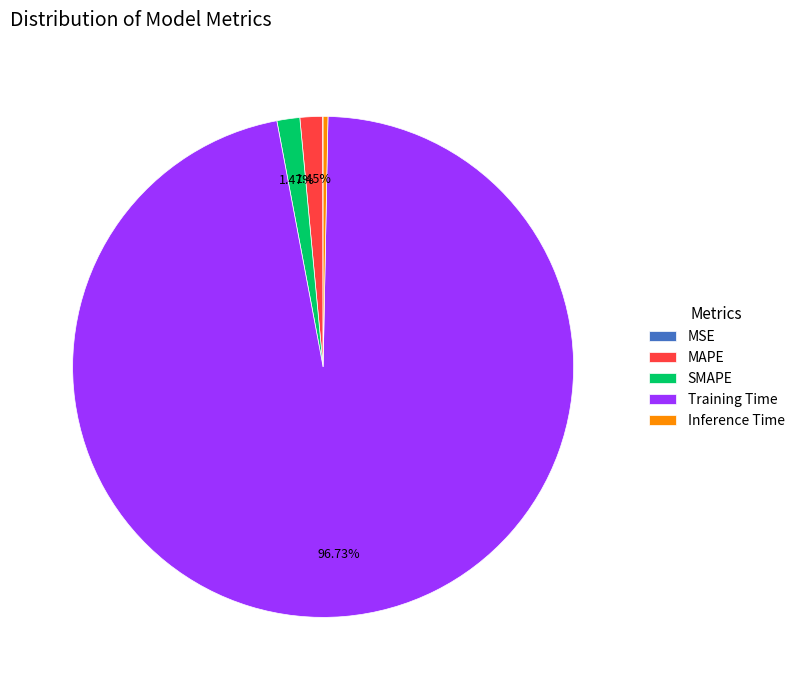

Do Inference Time and SMAPE together represent more than half of the pie?

No